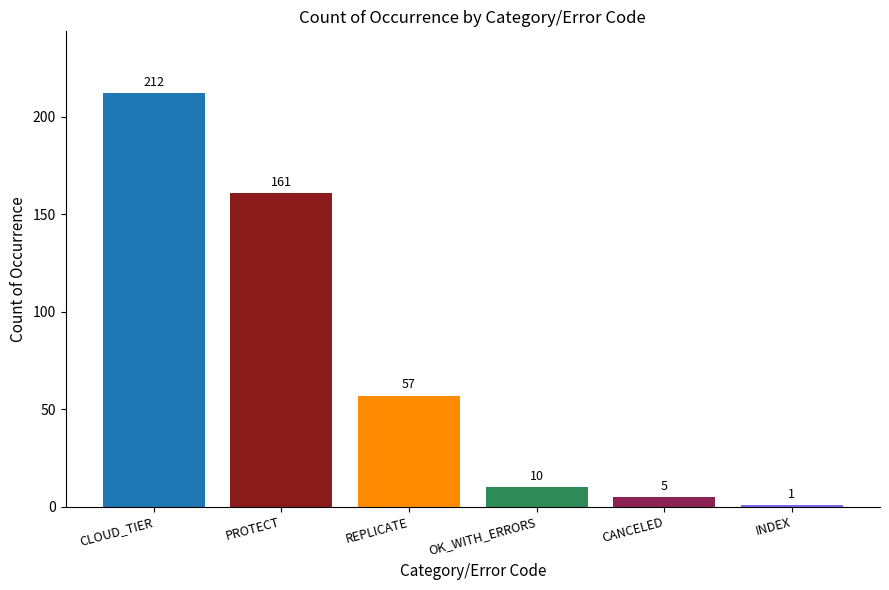

At which label does the data first exceed 57?

CLOUD_TIER